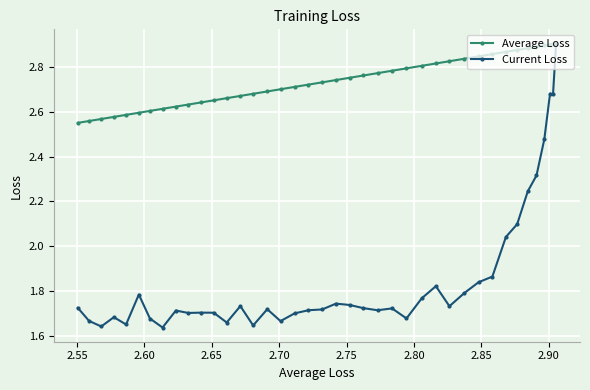

Which series has the largest total across all categories?

Average Loss